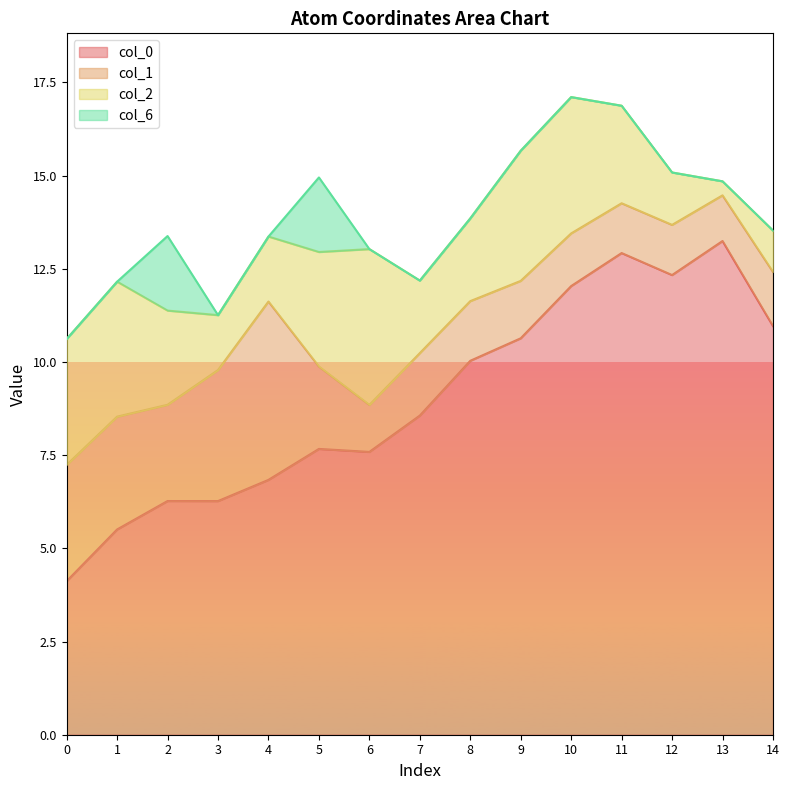

What is the highest value of the col_0 series?

13.2